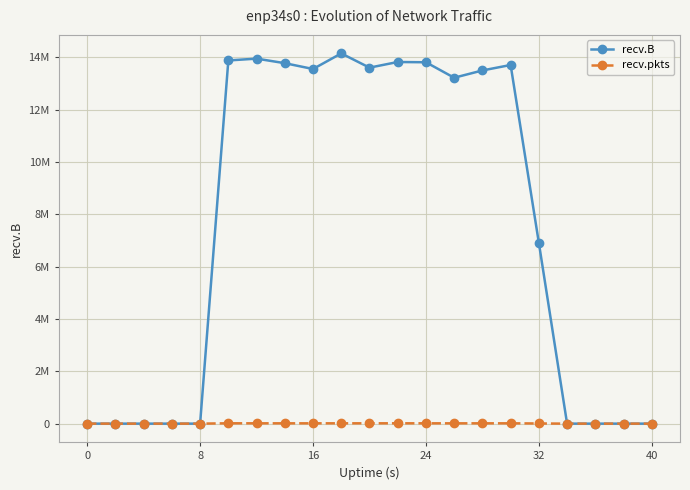

What is the maximum value for recv.pkts?

13200